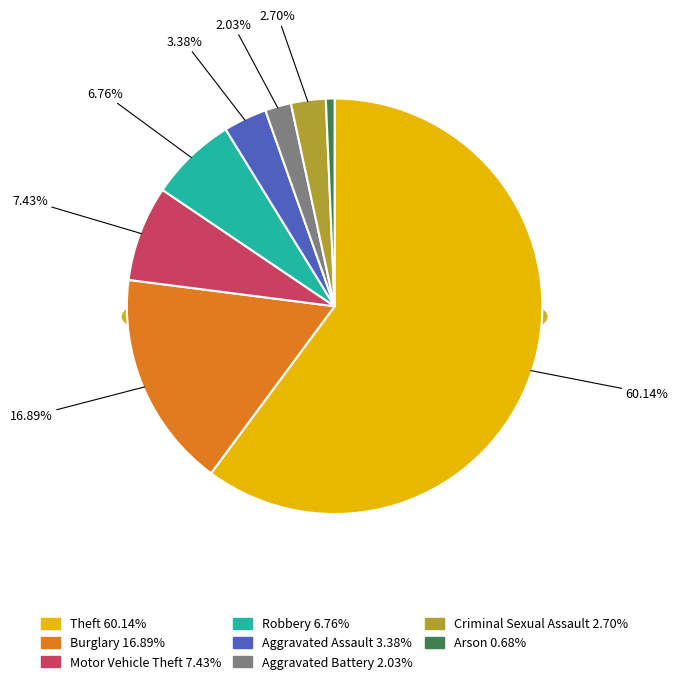

Which slice is the largest?

Theft